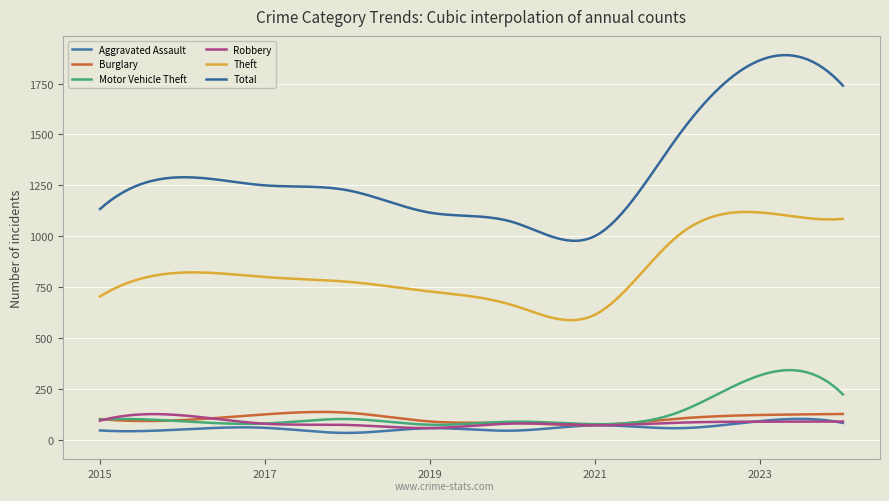

Reading left to right, transcribe all the data shown in this chart.

Aggravated Assault: 2015=47	2016=52	2017=60	2018=35	2019=58	2020=46	2021=72	2022=58	2023=93	2024=84
Burglary: 2015=103	2016=98	2017=126	2018=134	2019=91	2020=84	2021=74	2022=105	2023=123	2024=128
Motor Vehicle Theft: 2015=101	2016=92	2017=81	2018=103	2019=75	2020=90	2021=78	2022=135	2023=318	2024=224
Robbery: 2015=95	2016=121	2017=80	2018=74	2019=59	2020=81	2021=73	2022=85	2023=90	2024=91
Theft: 2015=705	2016=822	2017=800	2018=777	2019=729	2020=662	2021=616	2022=1002	2023=1117	2024=1086
Total: 2015=1134	2016=1290	2017=1250	2018=1226	2019=1116	2020=1070	2021=1002	2022=1490	2023=1865	2024=1740